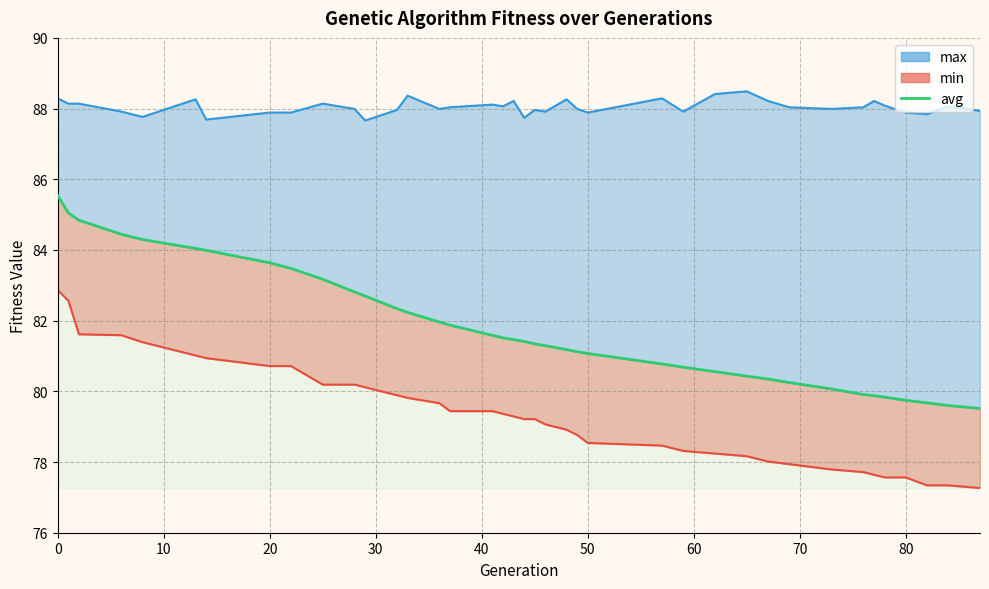

How many values exceed 81?

25